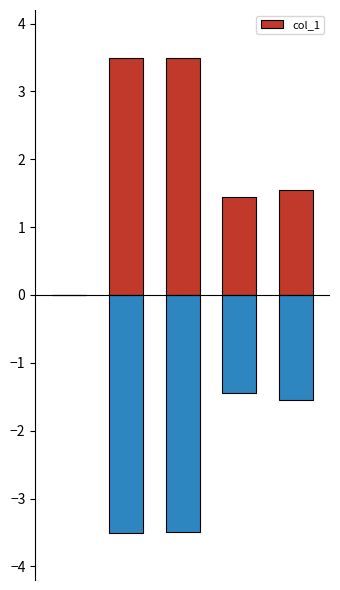

True or false: the data shows 3.5 at 2.

True